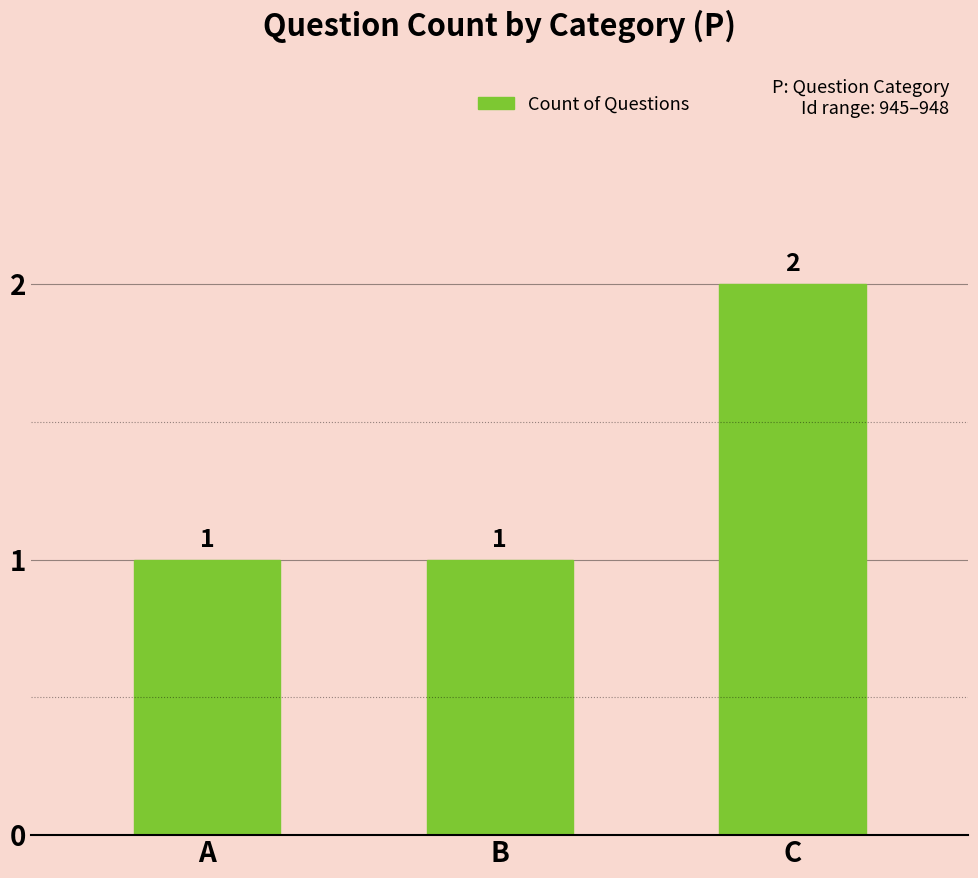

The chart shows a value of 1 at A. True or false?

True